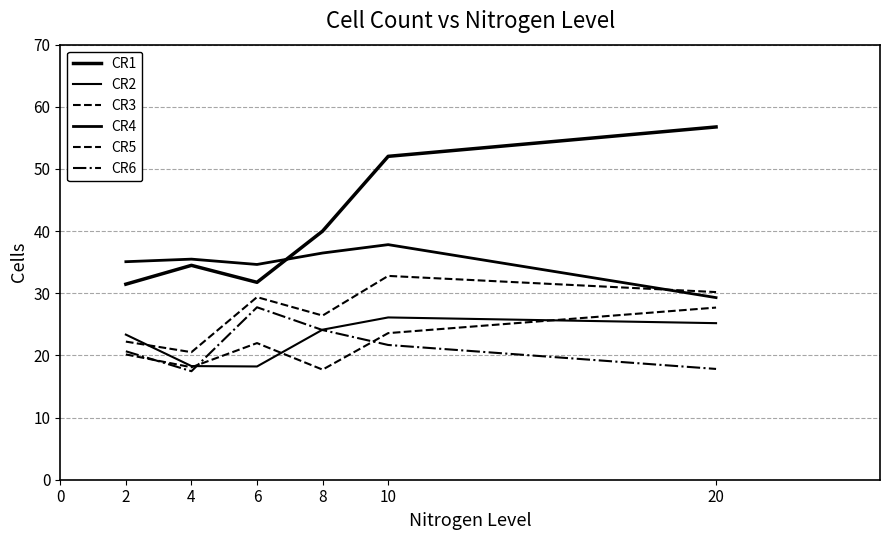

Which series has the largest range (max minus min)?

CR1